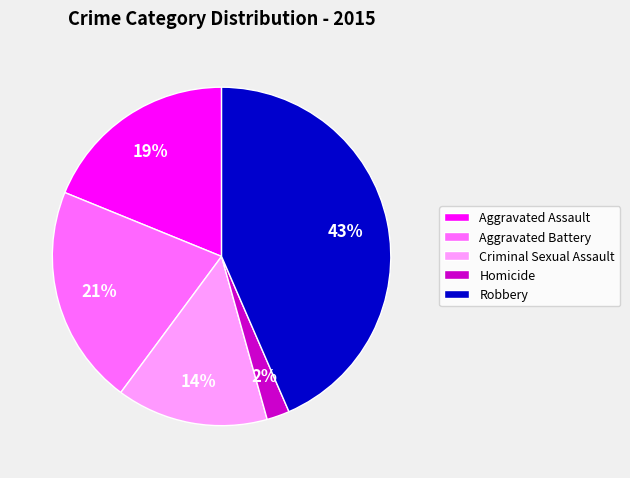

How many slices are in this pie chart?

5